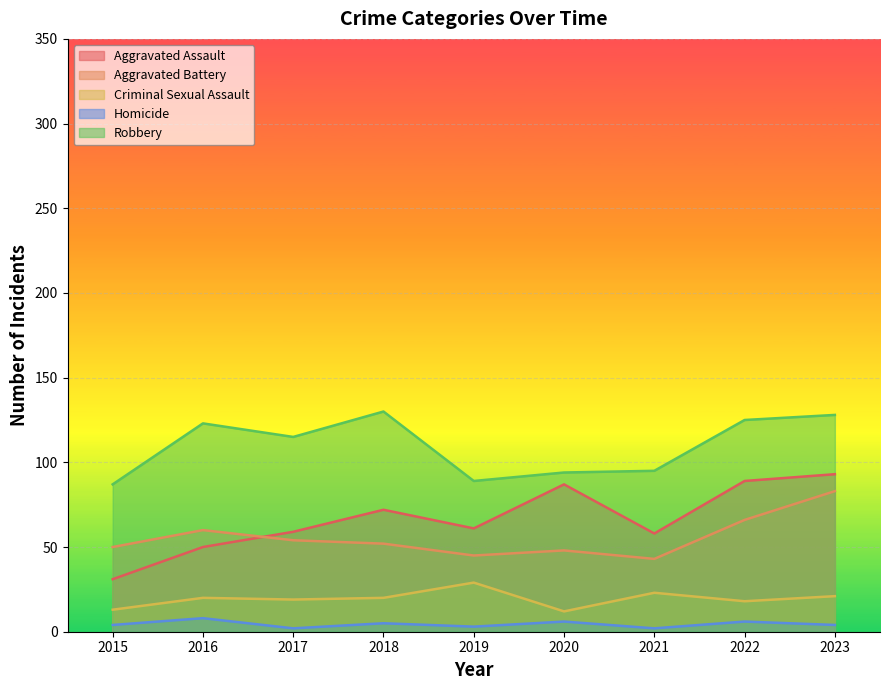

Is it true that Aggravated Assault equals 85 at 2016?

False